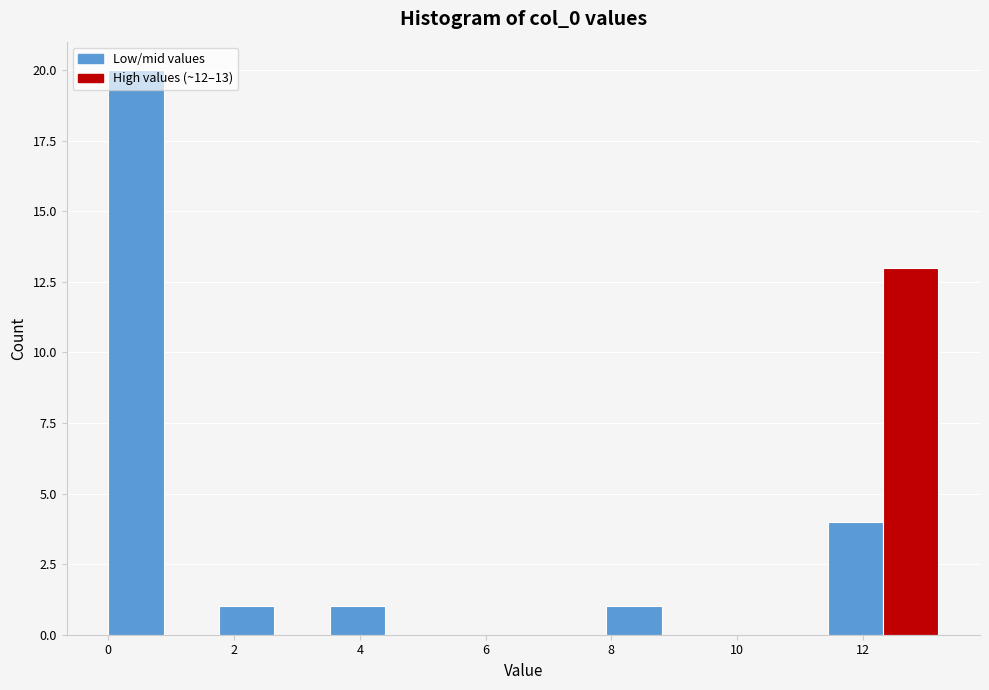

Over which range of the x-axis is the bar tallest?

0.0 to 0.8